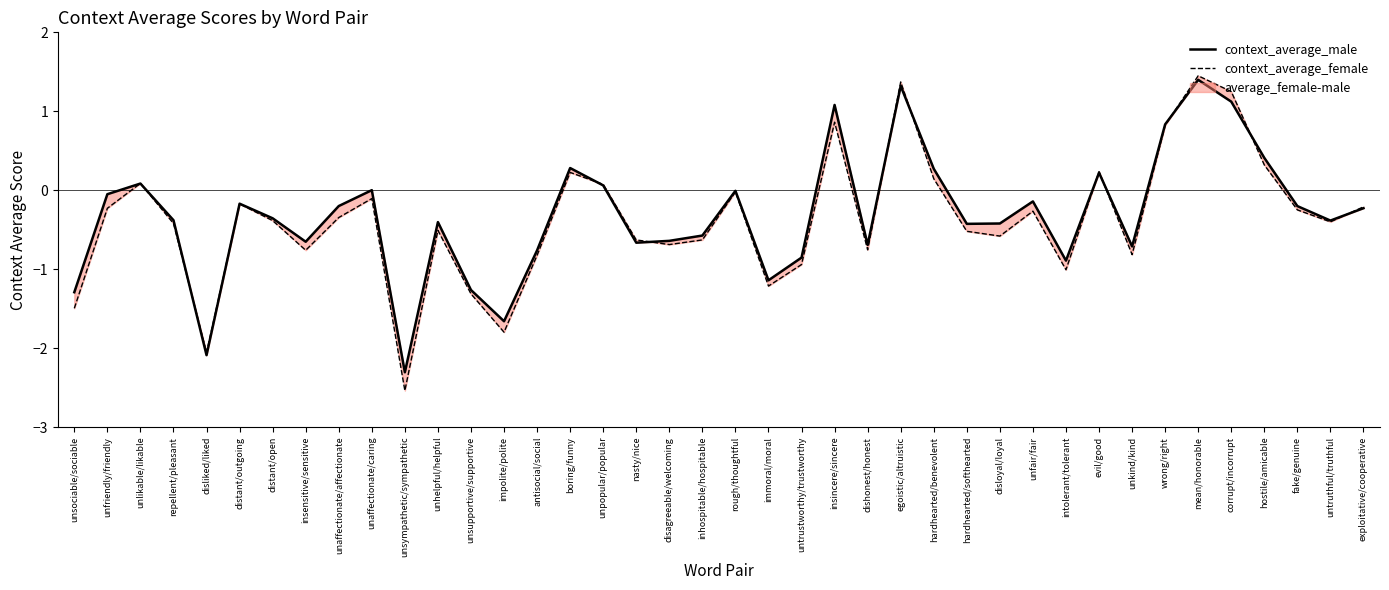

The value of context_average_male at repellent/pleasant is -0.4. True or false?

True